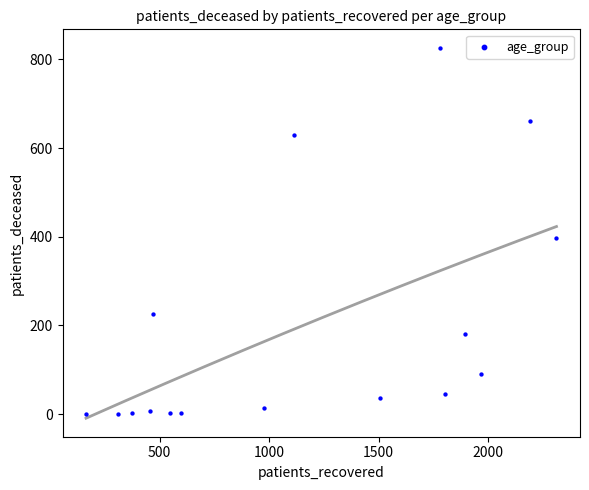

What Y value in the scatter plot is closest to 413?

397